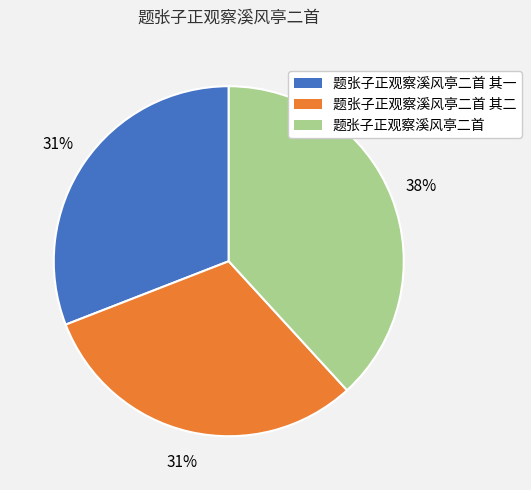

To the nearest percent, what is the average slice percentage?

33%